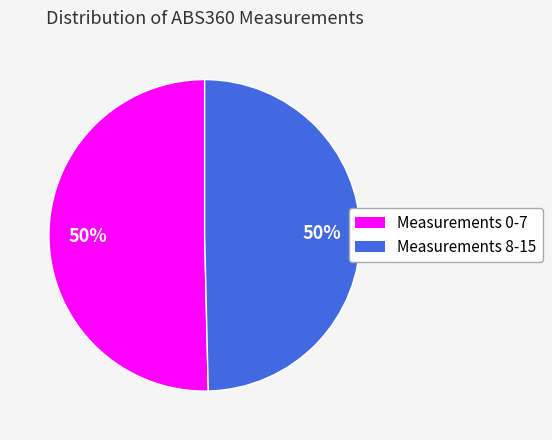

To the nearest percent, what is the average slice percentage?

50%